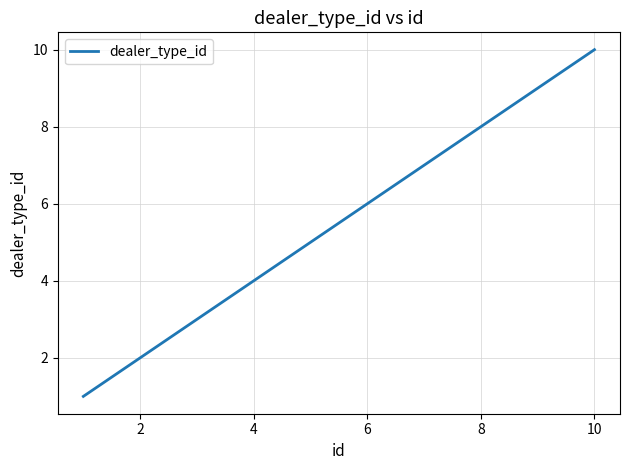

What is the difference between the maximum and minimum values?

9